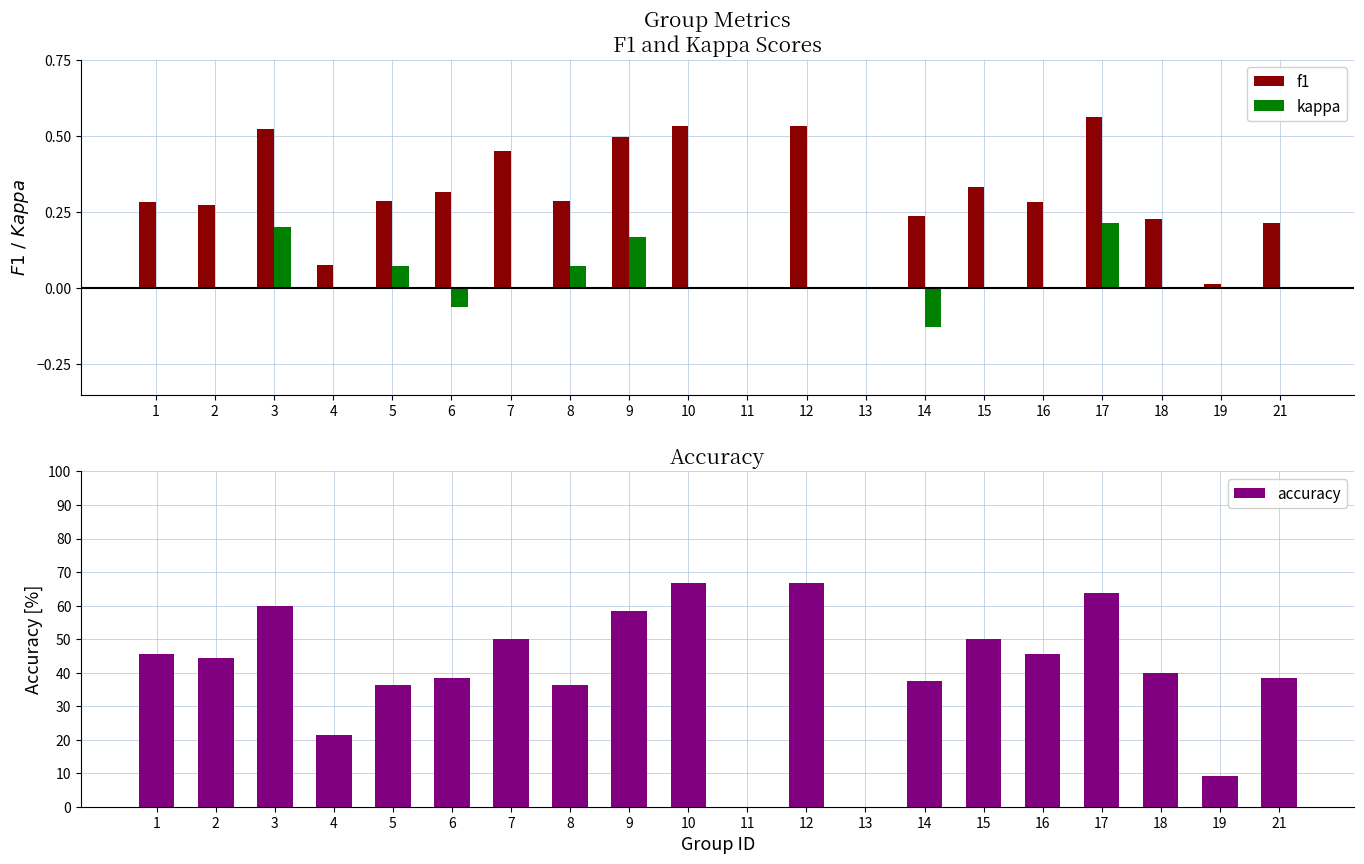

What are all the series names shown in the legend?

f1, kappa, accuracy